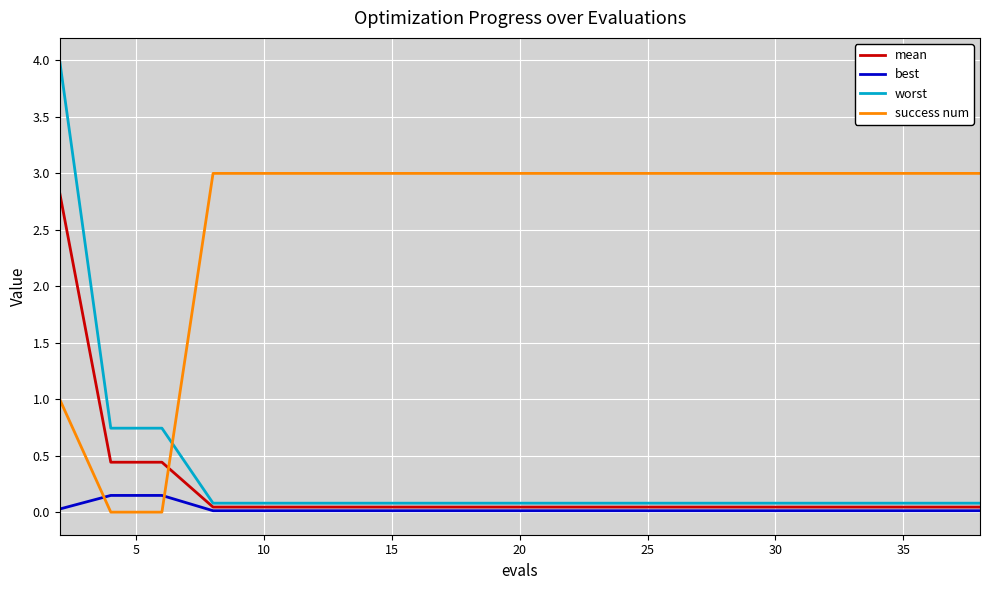

How many success num values are between 3 and 4?

17